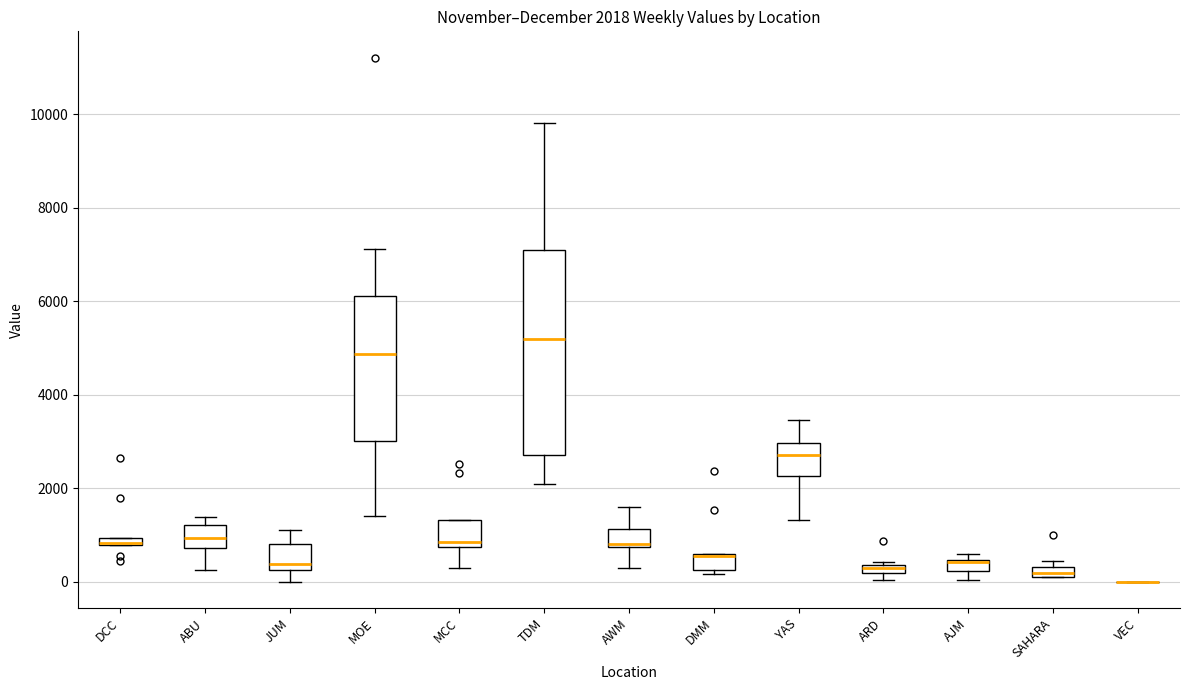

Comparing the boxes themselves (not the whiskers), which one is the tallest?

TDM